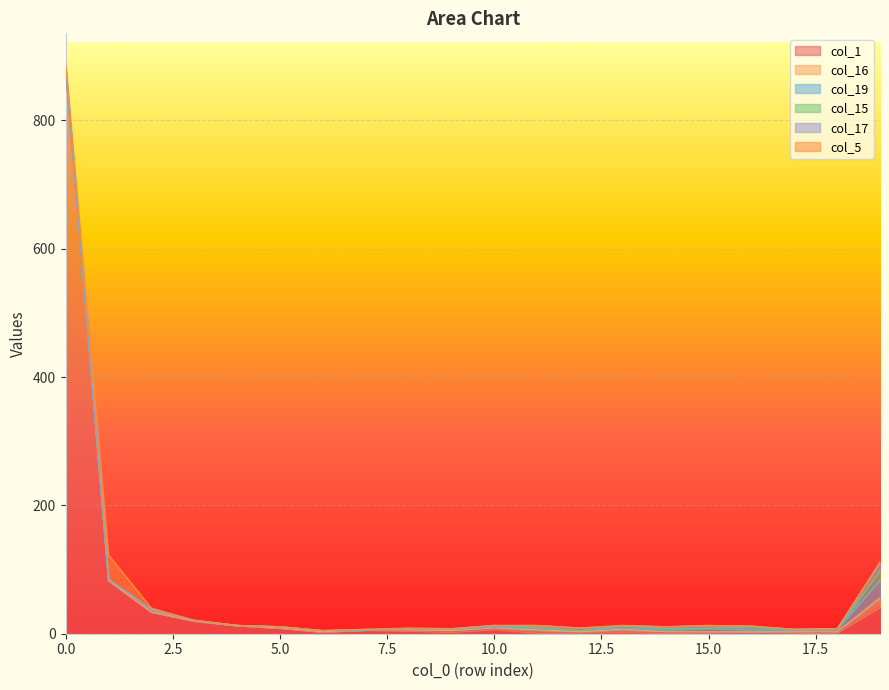

Reading right to left, extract all data points from this chart.

col_1: 19=42	18=2	17=1	16=0	15=1	14=2	13=0	12=1	11=2	10=7	9=3	8=5	7=6	6=3	5=9	4=13	3=20	2=34	1=83	0=878
col_16: 19=14	18=1	17=2	16=3	15=2	14=1	13=7	12=2	11=4	10=2	9=2	8=1	7=0	6=0	5=0	4=0	3=0	2=0	1=0	0=2
col_19: 19=28	18=4	17=3	16=3	15=5	14=3	13=2	12=2	11=3	10=1	9=2	8=2	7=0	6=2	5=2	4=0	3=1	2=4	1=2	0=1
col_15: 19=15	18=0	17=1	16=4	15=1	14=2	13=3	12=0	11=1	10=3	9=0	8=0	7=0	6=0	5=0	4=0	3=0	2=0	1=0	0=0
col_17: 19=11	18=1	17=0	16=2	15=4	14=3	13=1	12=4	11=3	10=0	9=1	8=0	7=1	6=0	5=0	4=0	3=0	2=0	1=0	0=1
col_5: 19=2	18=0	17=0	16=0	15=0	14=0	13=0	12=0	11=0	10=0	9=0	8=1	7=0	6=0	5=0	4=0	3=0	2=2	1=38	0=9